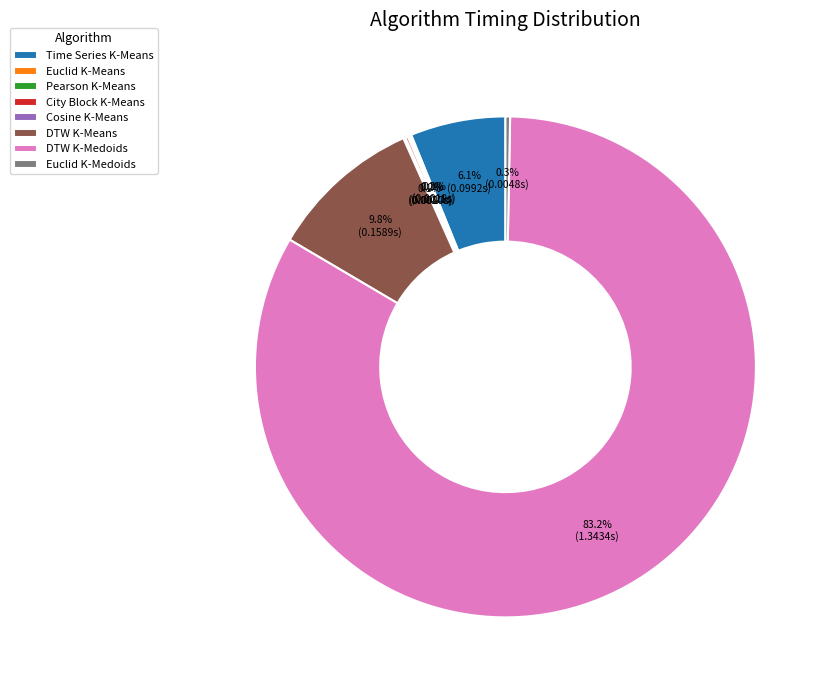

Is Euclid K-Medoids the majority of the pie?

No